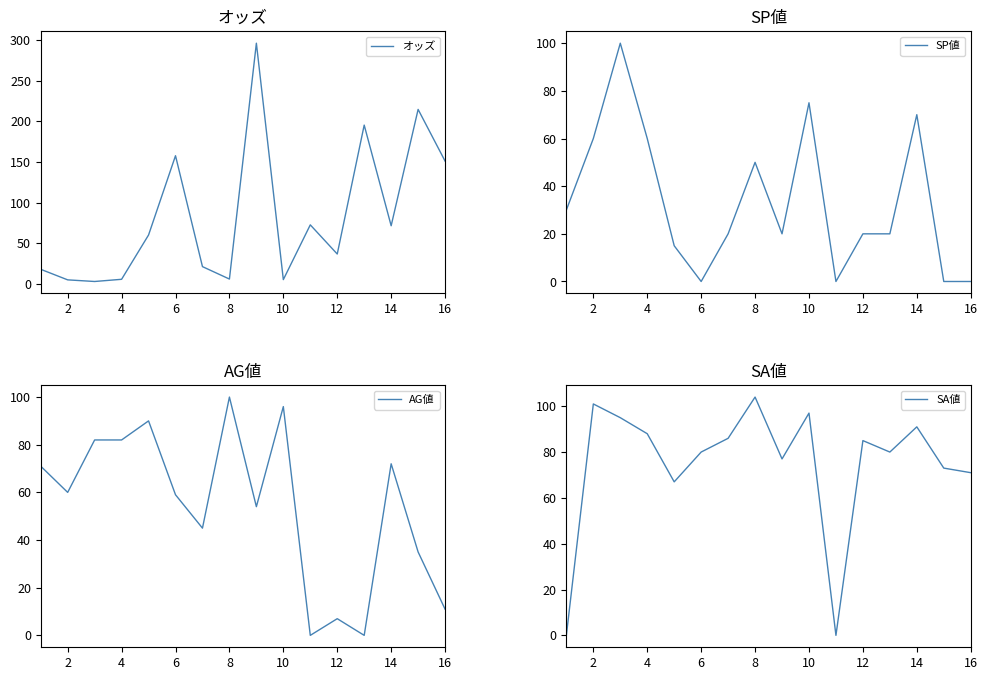

The value of SA値 at 8 is 104. True or false?

True